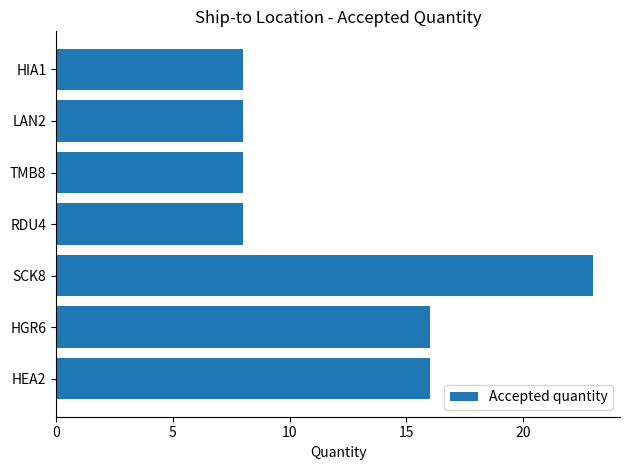

At which category does the chart reach its peak across all series?

SCK8